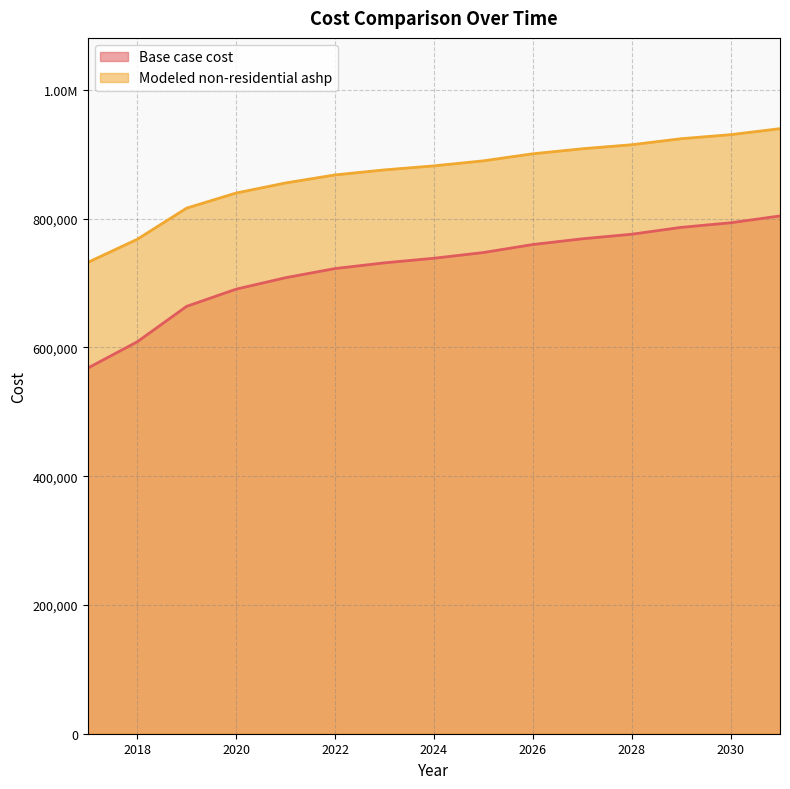

True or false: Modeled non-residential ashp and Base case cost cross at least once.

False